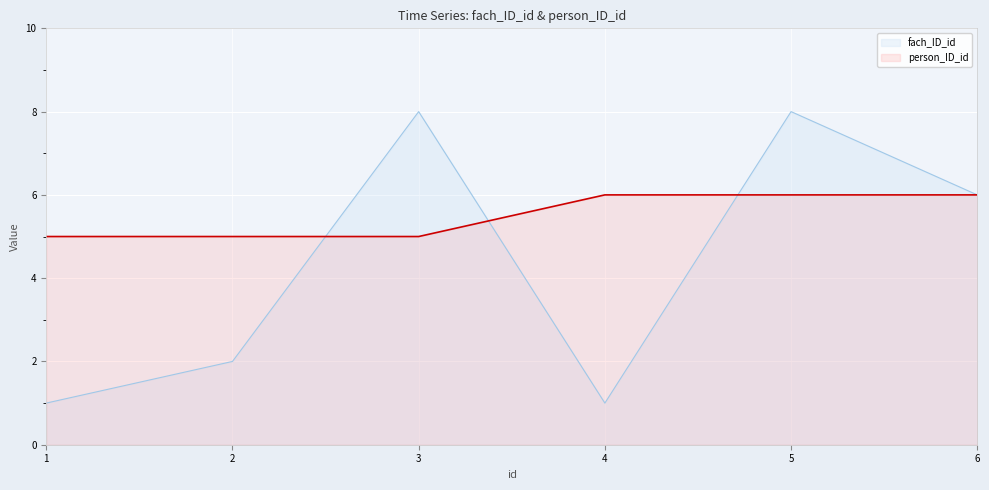

True or false: person_ID_id has a value of 9 at 6.

False